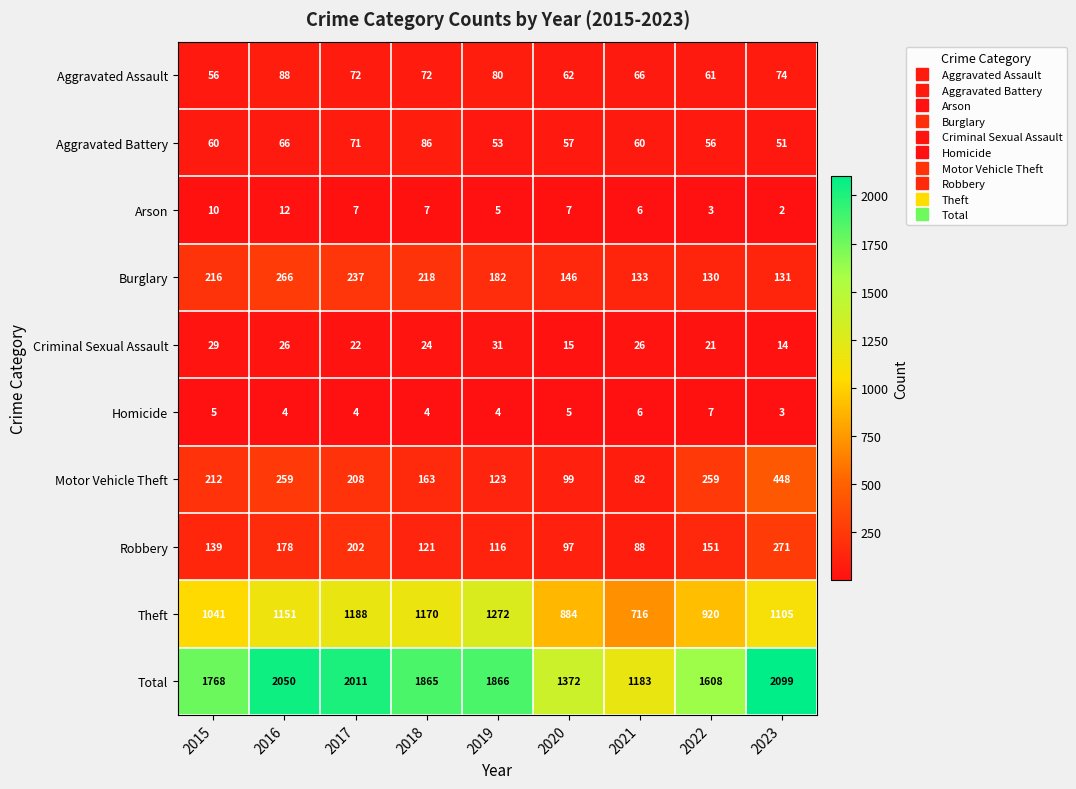

At which category is the sum across all series the highest?

2023